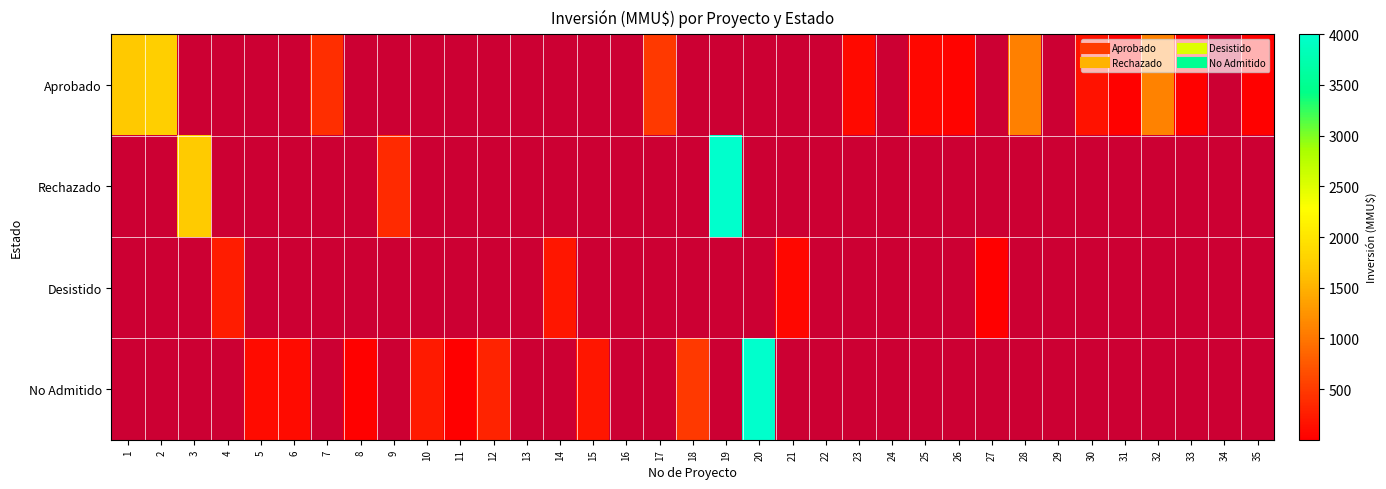

Where does the No Admitido series first go above 500?

20